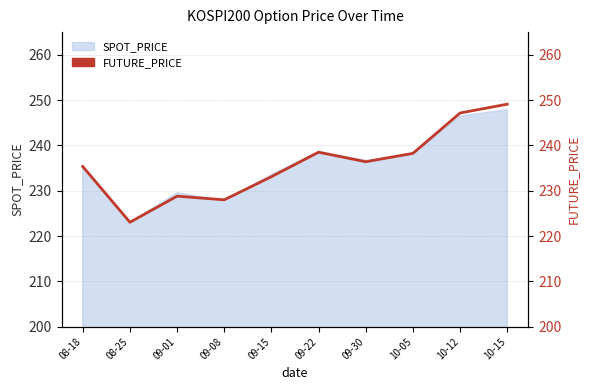

What position from the right is 09-22?

5